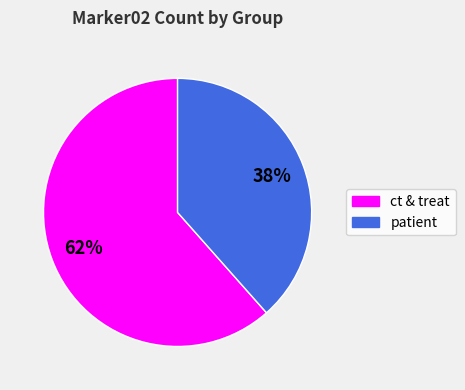

How many segments does this pie chart have?

2